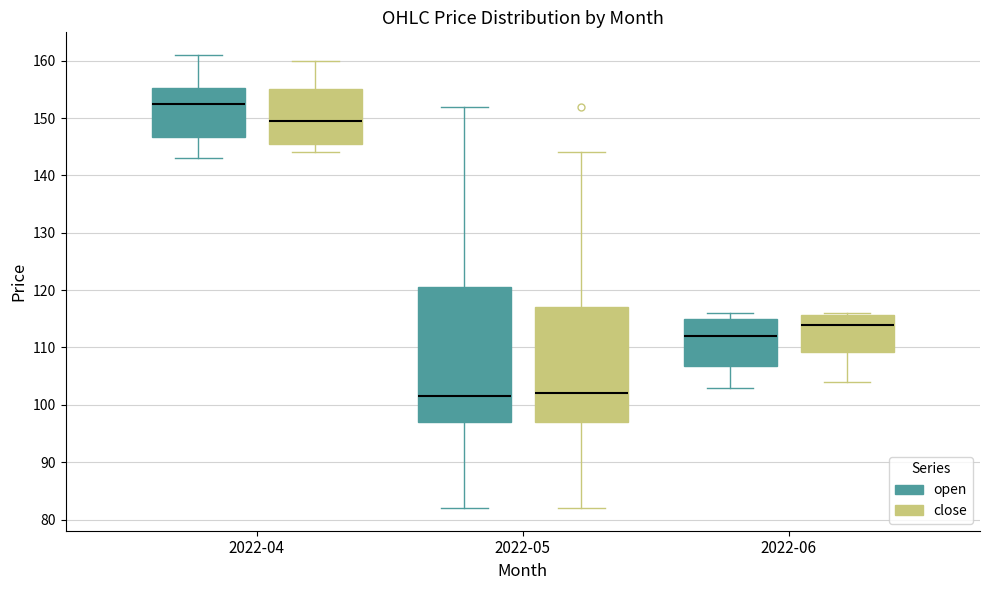

Which box's median line is the highest?

2022-04 (open)